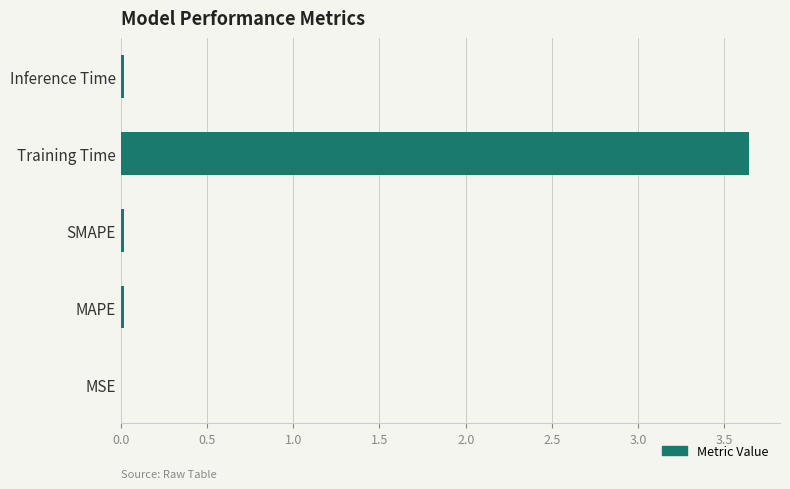

Is it true that the value at Inference Time is 0.0?

True